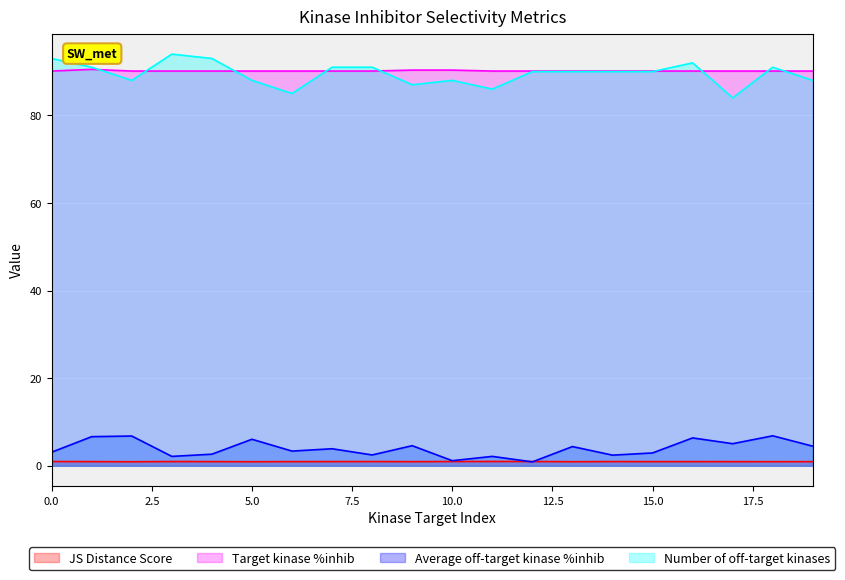

The value of Target kinase %inhib at 5.0 is 90.1. True or false?

True